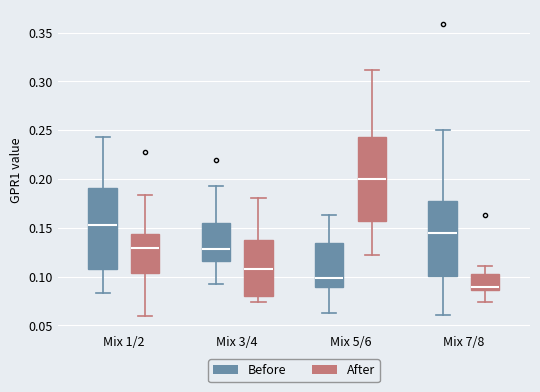

Where does the median line of the box for Mix 5/6 (After) sit on the y-axis? The values are not printed on the chart, so give them approximately, as read against the axis.

0.200